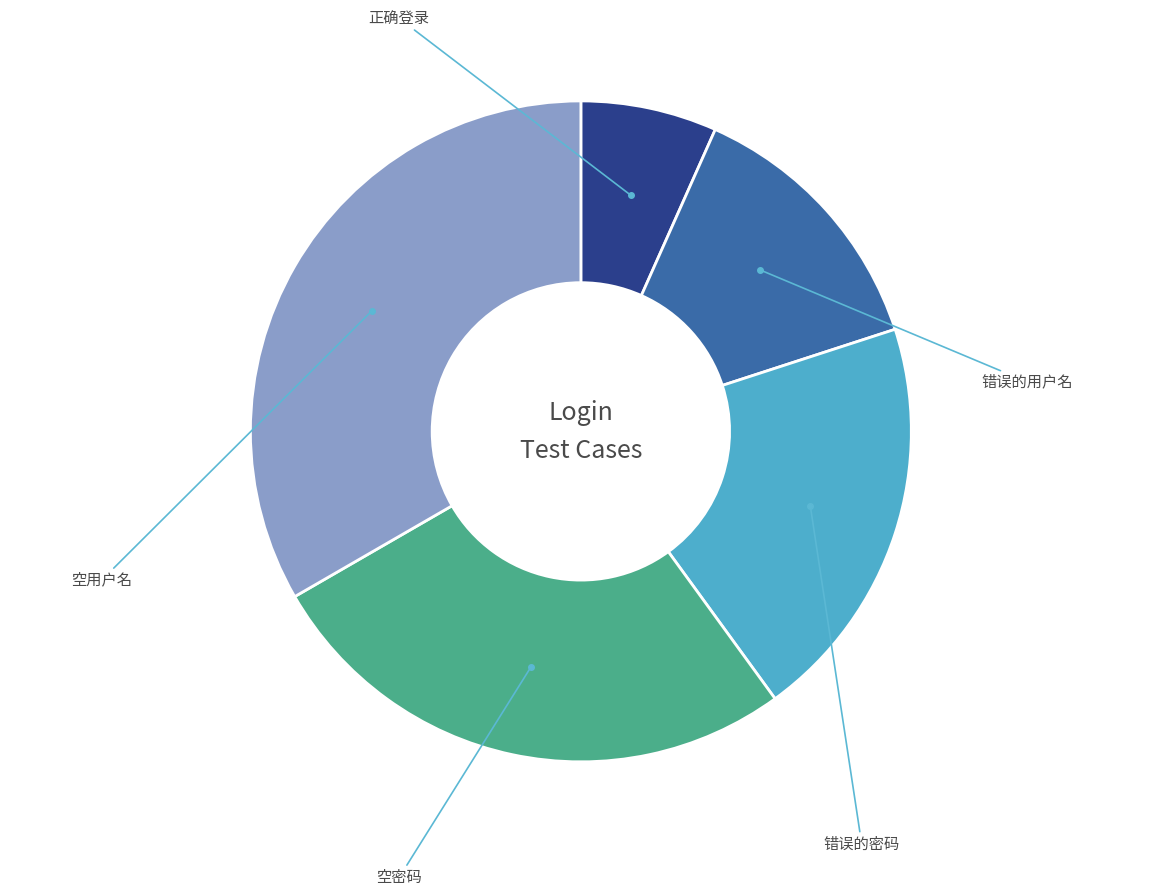

To the nearest percent, what is the difference between the largest and smallest slice percentages?

27%